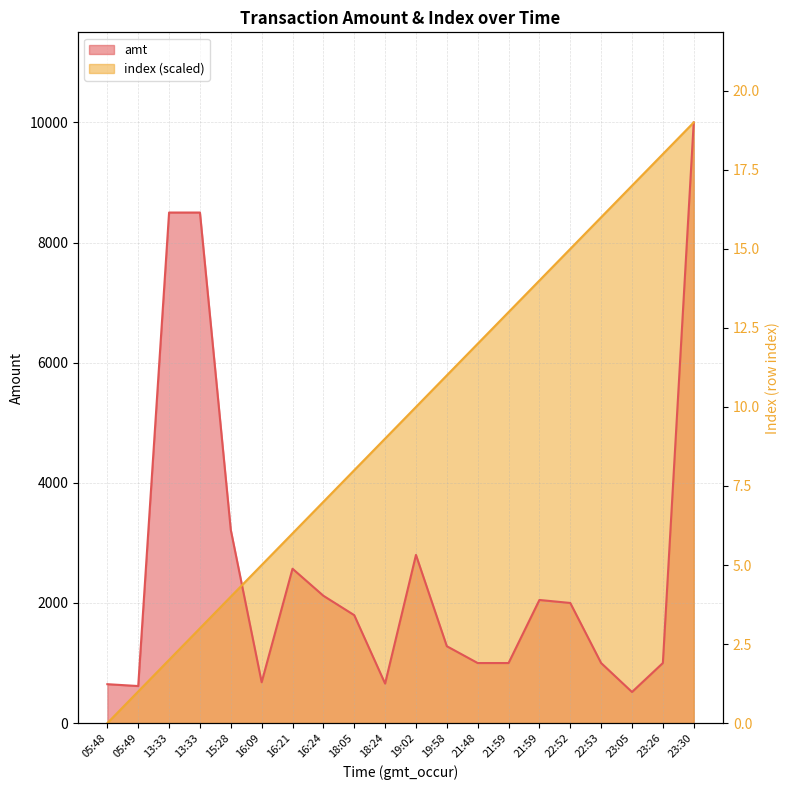

What is the total value across all series at 05:48?

648.0